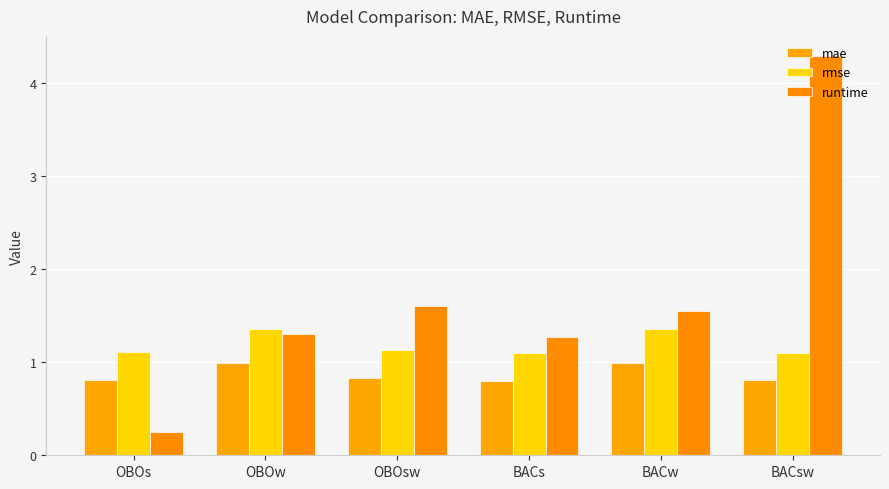

Does the chart contain stacked bars?

No